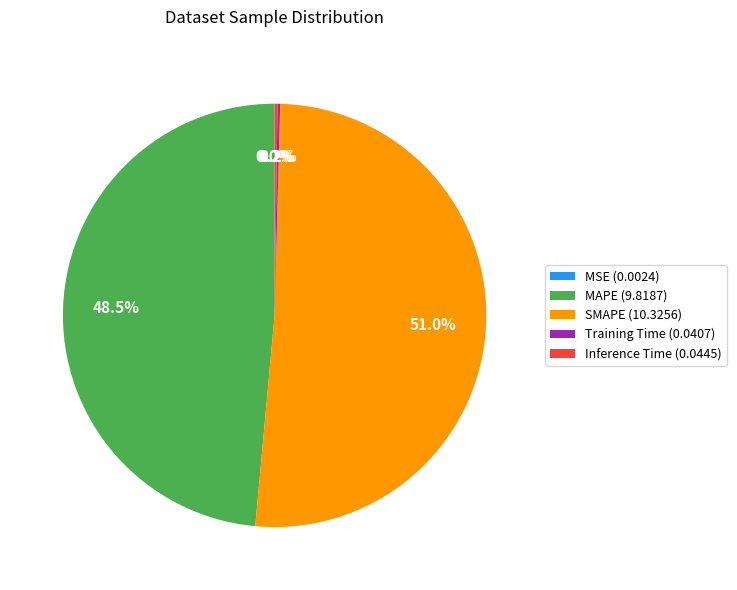

Combined, what portion of the pie is MAPE (9.8187) and SMAPE (10.3256)?

99.6%